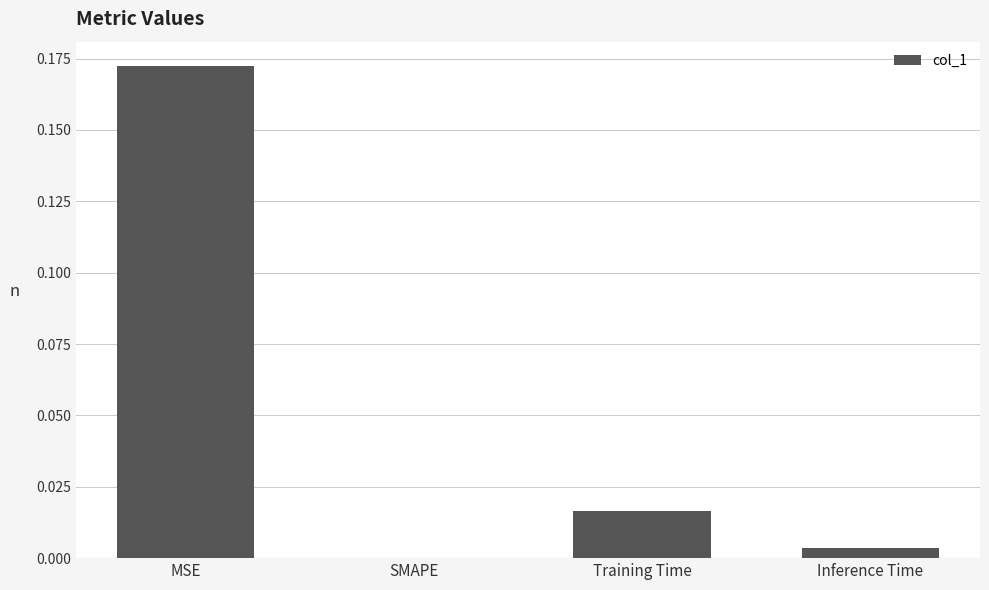

True or false: the data shows 0.0 at Inference Time.

True